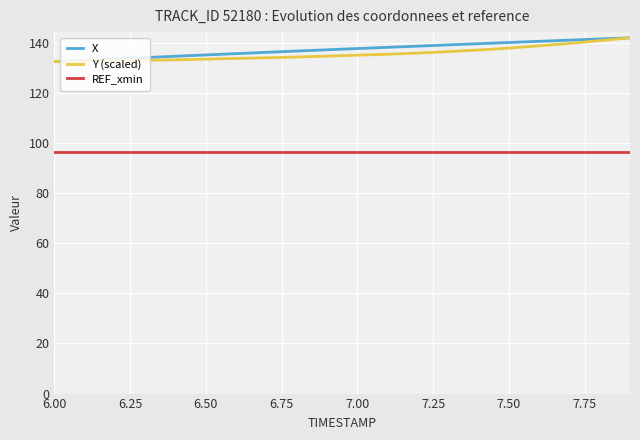

True or false: Y (scaled) and REF_xmin cross at least once.

False